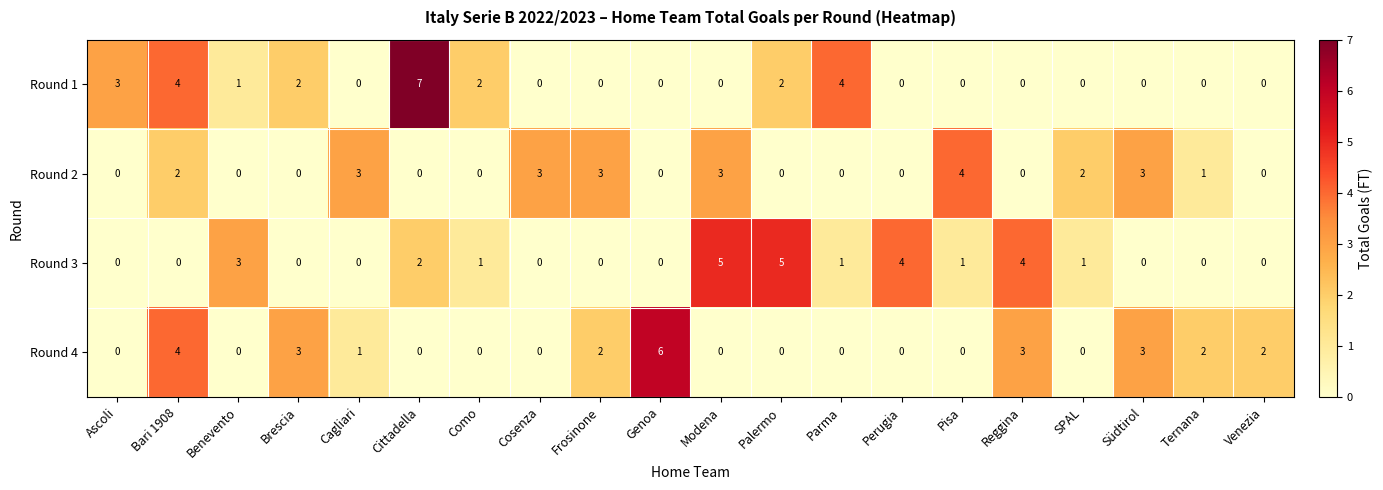

Count the number of data series in this chart.

4